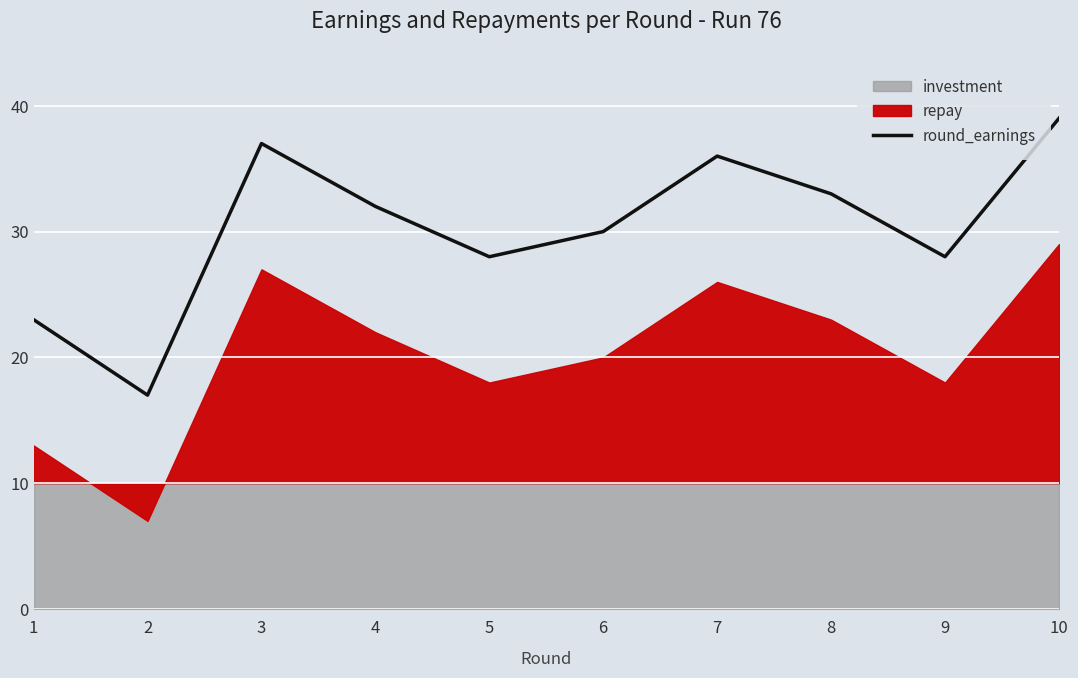

List the labels in order of value, largest first.

10, 3, 7, 8, 4, 6, 5, 9, 1, 2